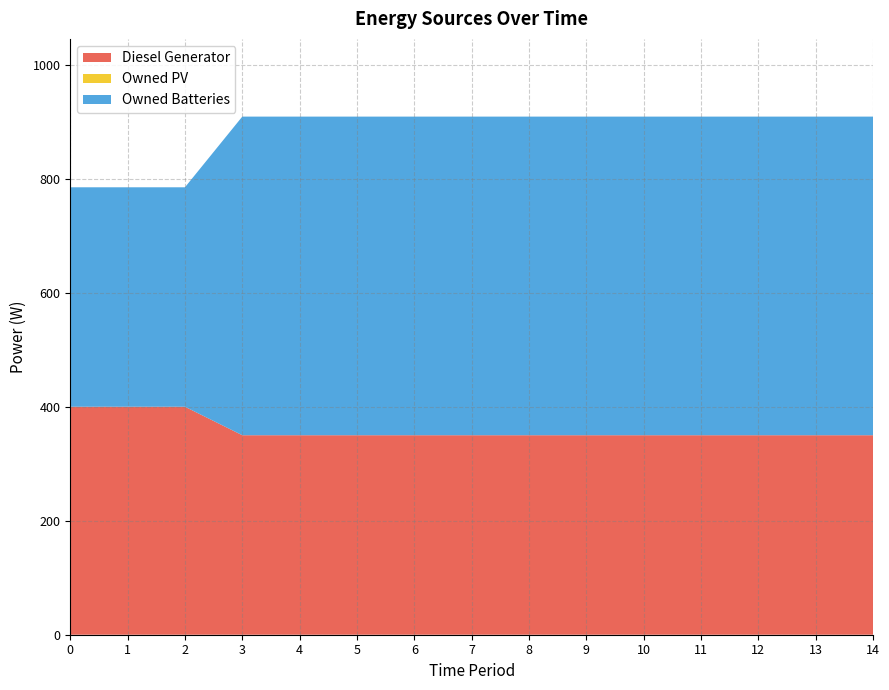

Reading right to left, extract all data points from this chart.

Diesel Generator: 14=350	13=350	12=350	11=350	10=350	9=350	8=350	7=350	6=350	5=350	4=350	3=350	2=400	1=400	0=400
Owned PV: 14=0	13=0	12=0	11=0	10=0	9=0	8=0	7=0	6=0	5=0	4=0	3=0	2=0	1=0	0=0
Owned Batteries: 14=559	13=559	12=559	11=559	10=559	9=559	8=559	7=559	6=559	5=559	4=559	3=559	2=385	1=385	0=385